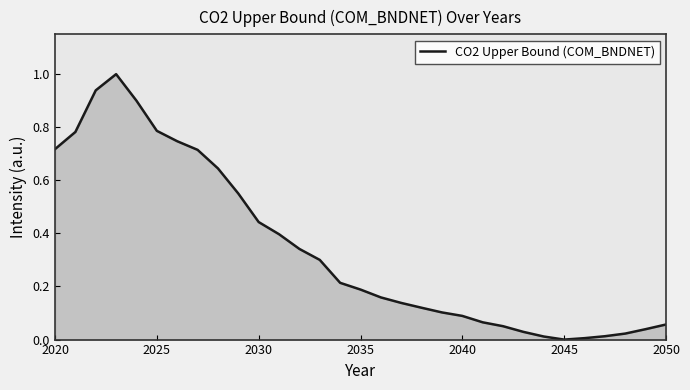

What is the maximum value shown in the chart?

1.0